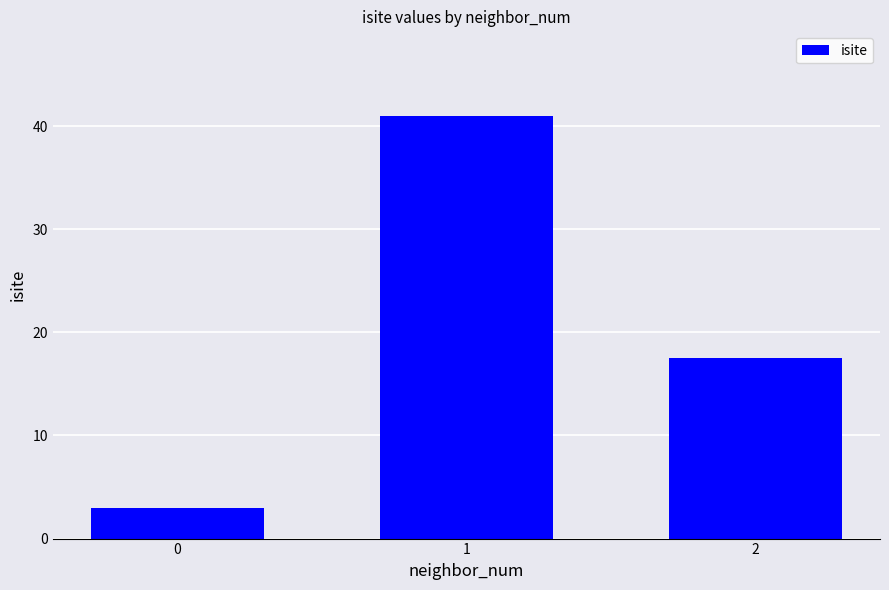

Where does the data first go above 17?

1